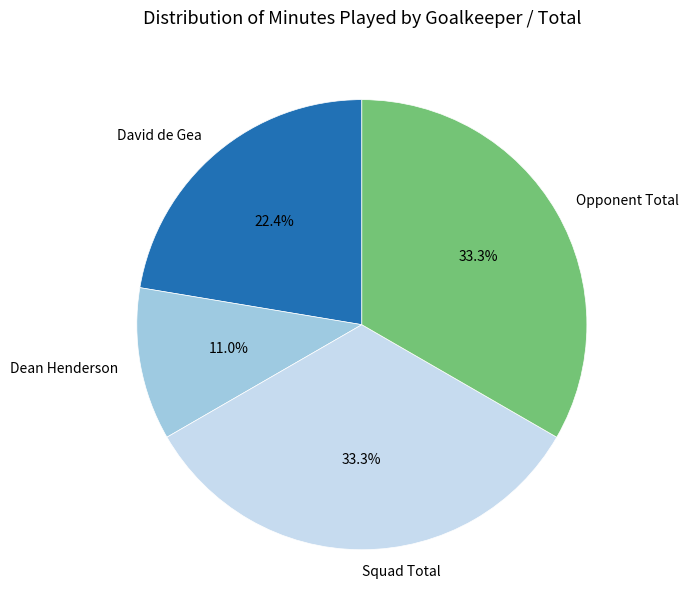

Is there any slice that represents more than half of the pie?

No